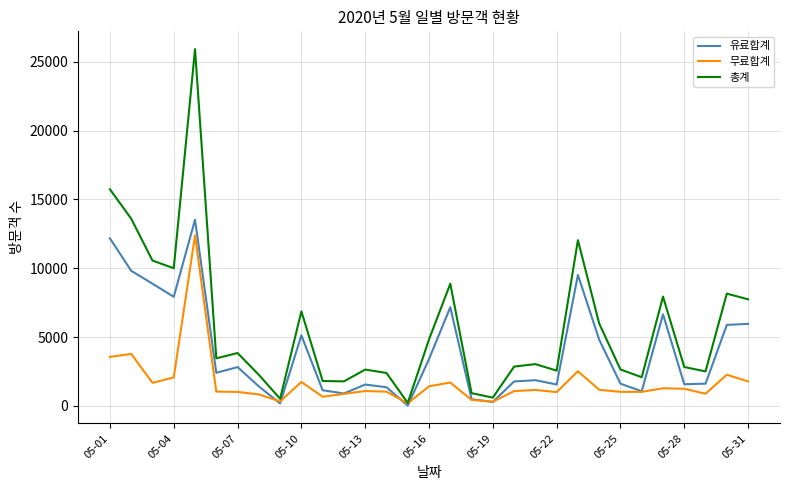

How many distinct data groups are displayed?

3